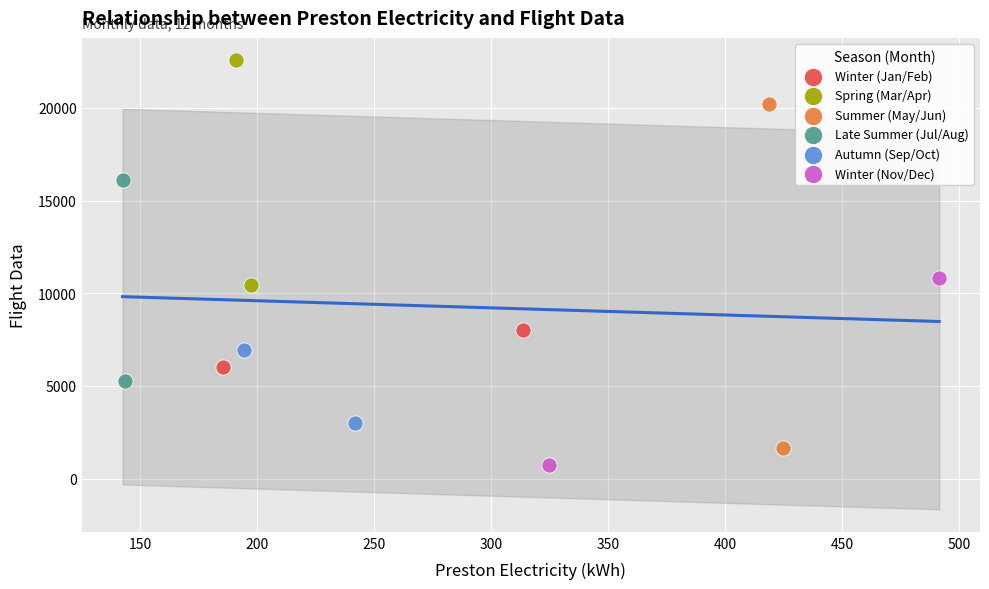

Which series has the widest spread of Y values?

Summer (May/Jun)